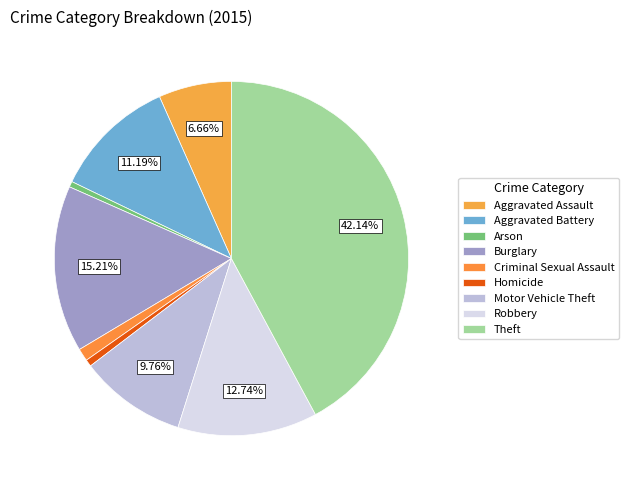

How many slices are in this pie chart?

9